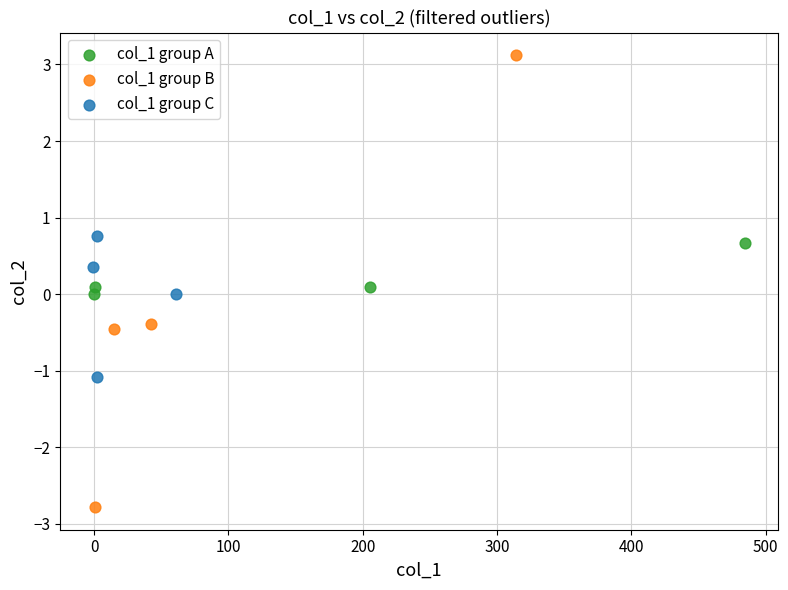

Which series has the largest Y range (max minus min)?

col_1 group B